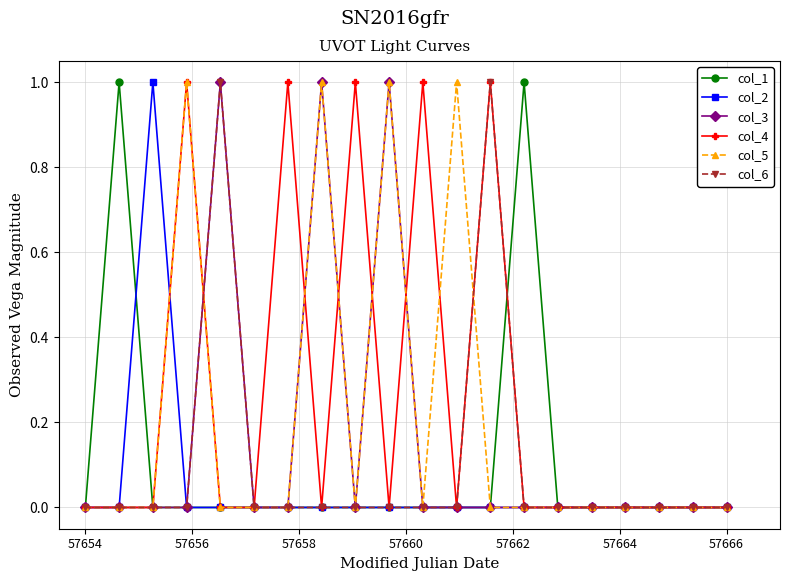

What are all the series names shown in the legend?

col_1, col_2, col_3, col_4, col_5, col_6